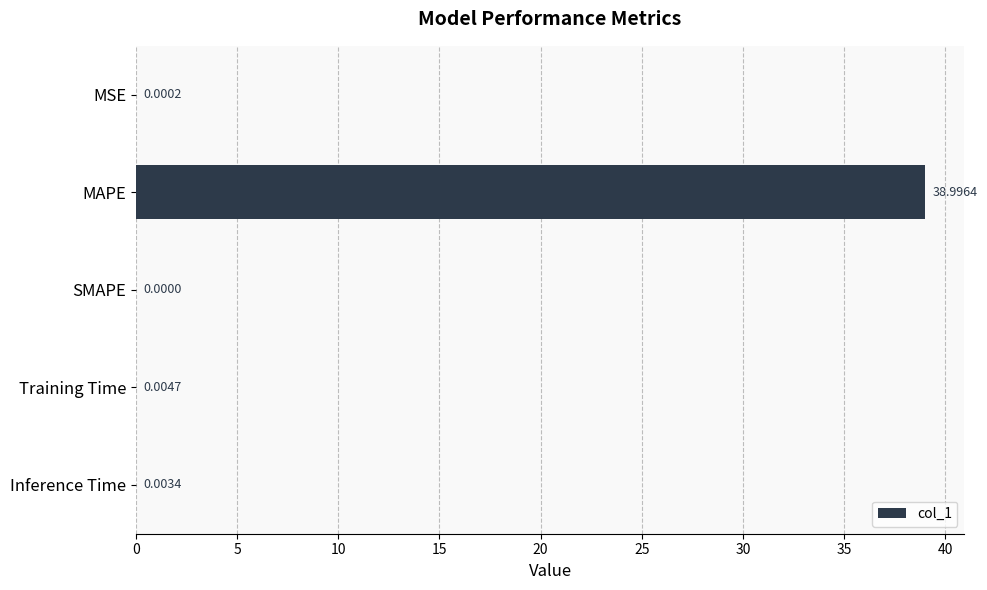

What is the sum of all values?

39.0